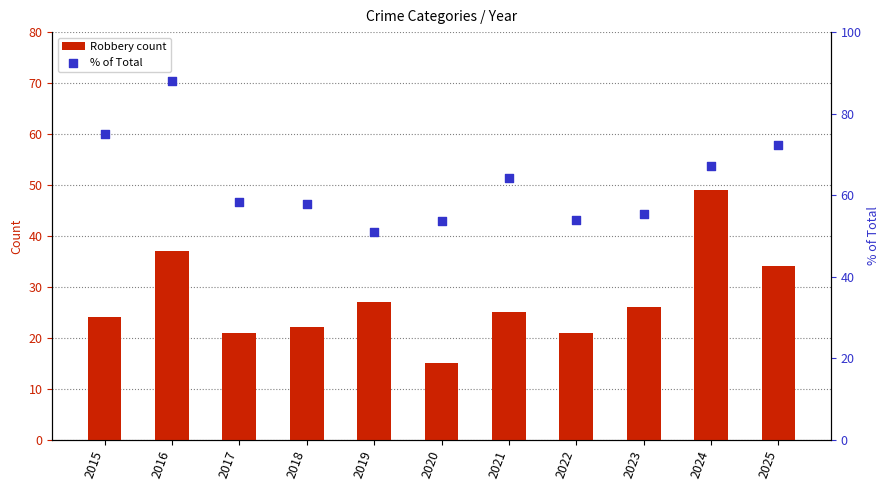

What is the total value across all series at 2023?

81.3